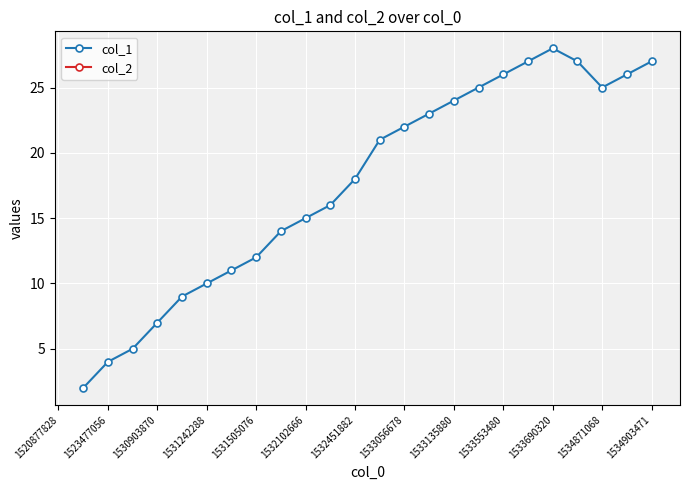

The col_1 series shows 2.7 at 1523477056. True or false?

False